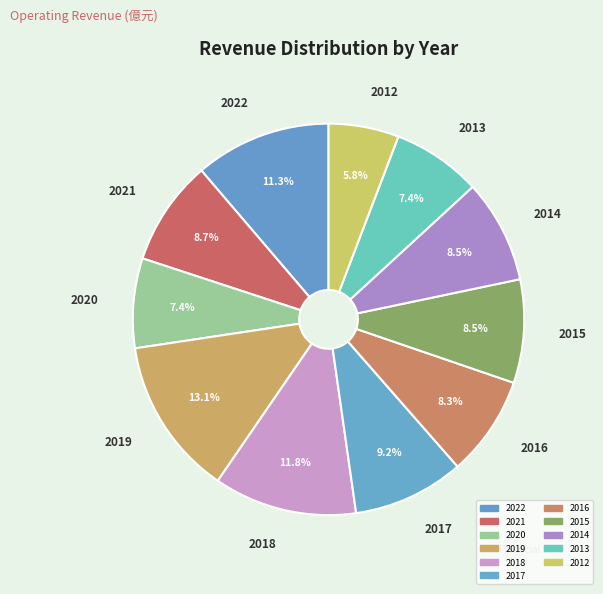

Which has a higher value, 2021 or 2020?

2021